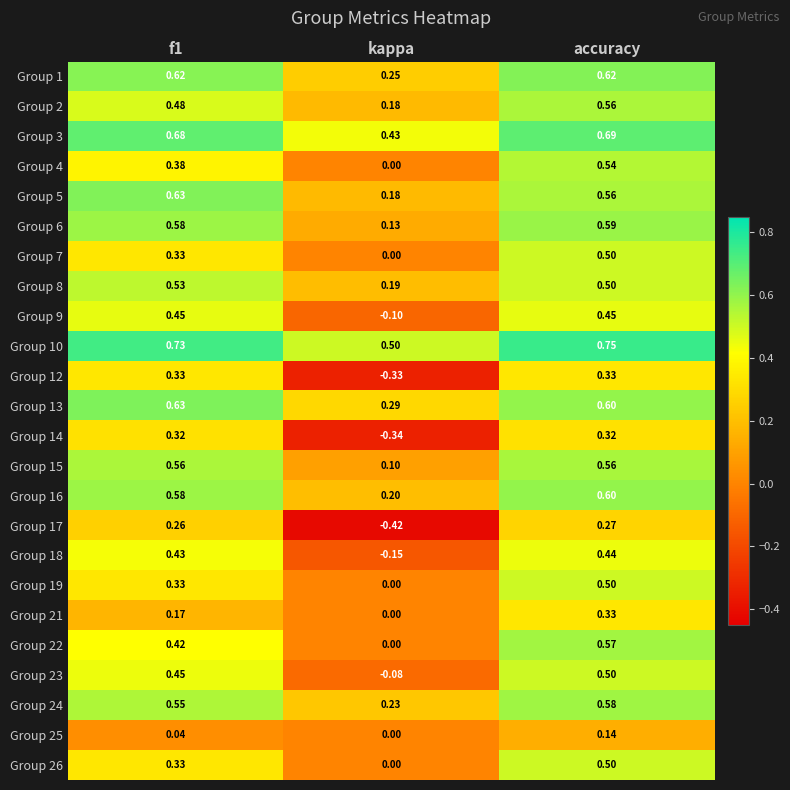

Which series has the largest range (max minus min)?

Group 17